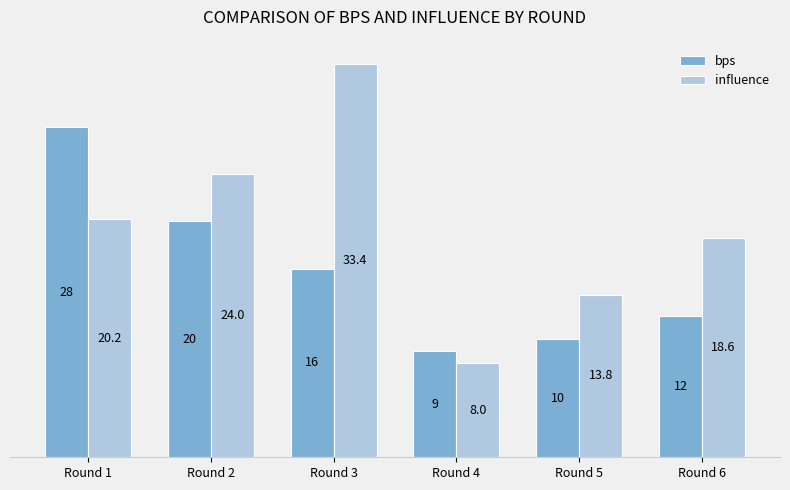

How many categories are shown in the chart?

6